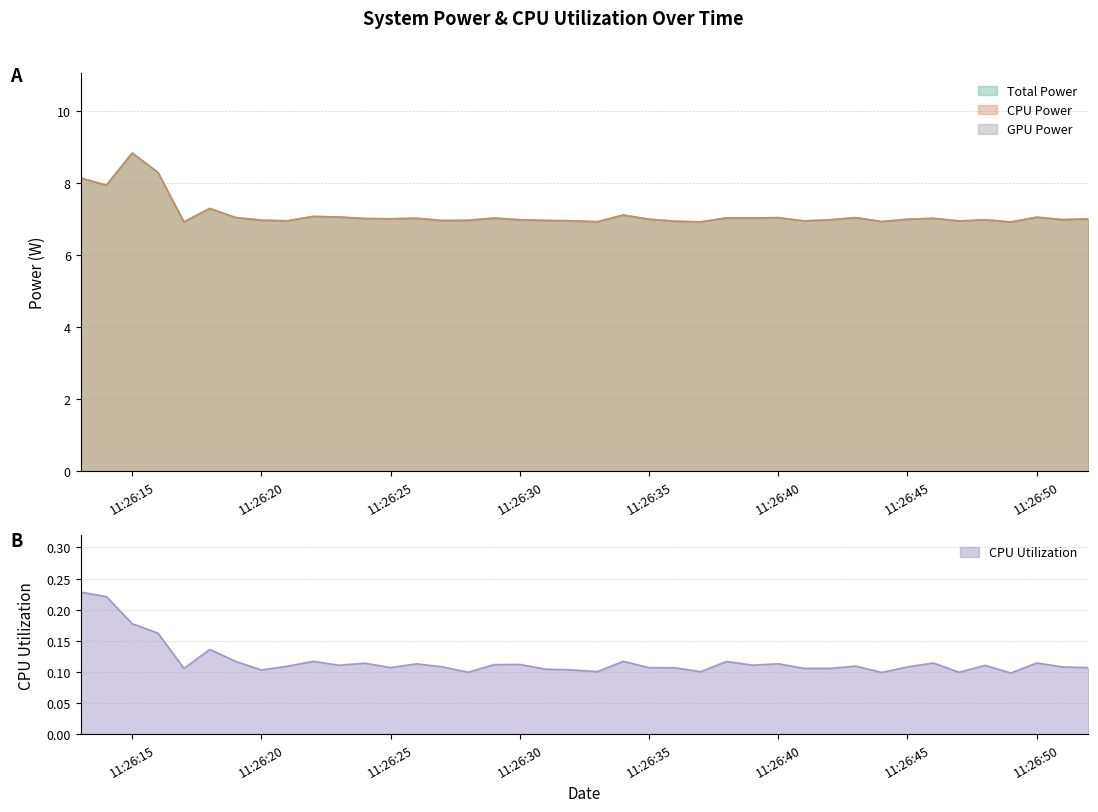

At which category does the chart reach its minimum across all series?

2025-03-25 11:26:49